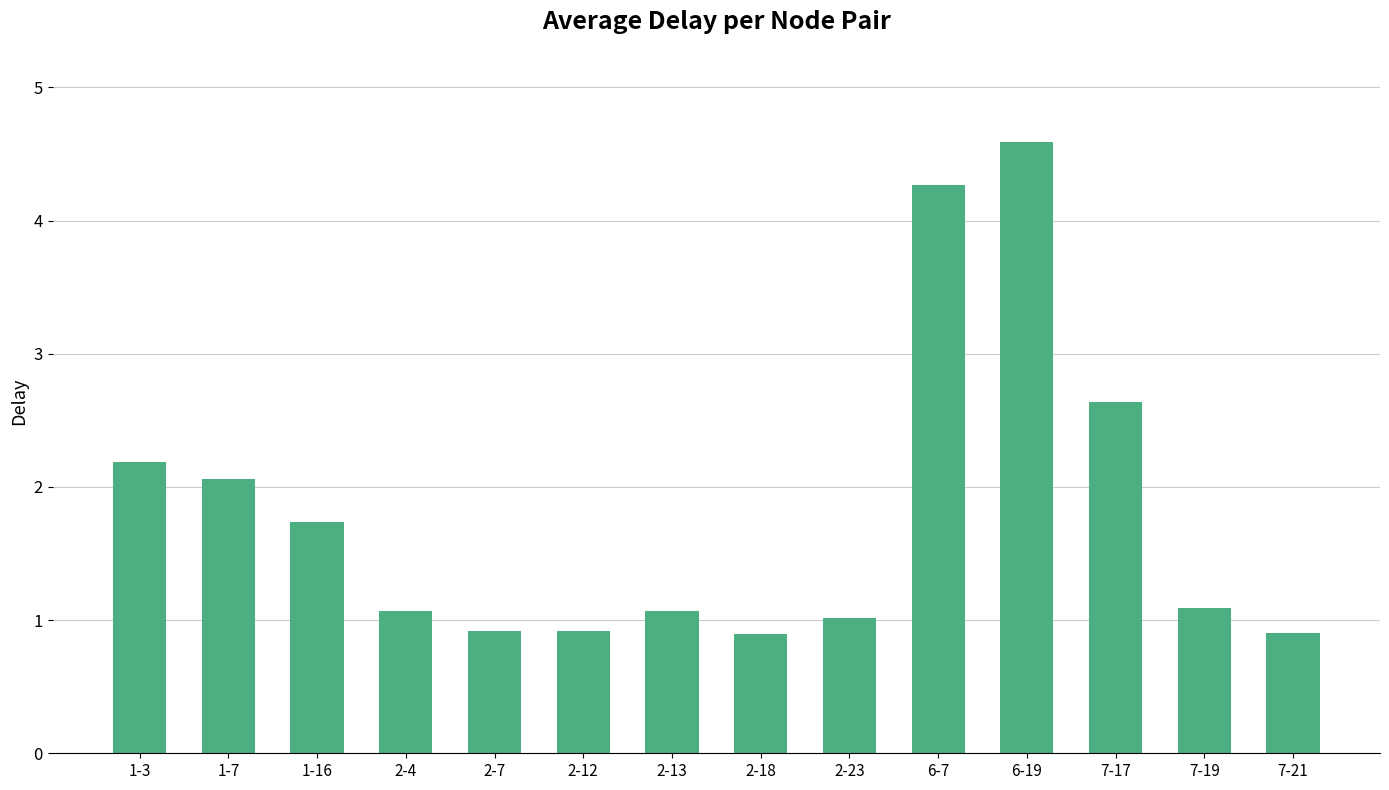

What is the value of the 14th bar from the left?

0.9